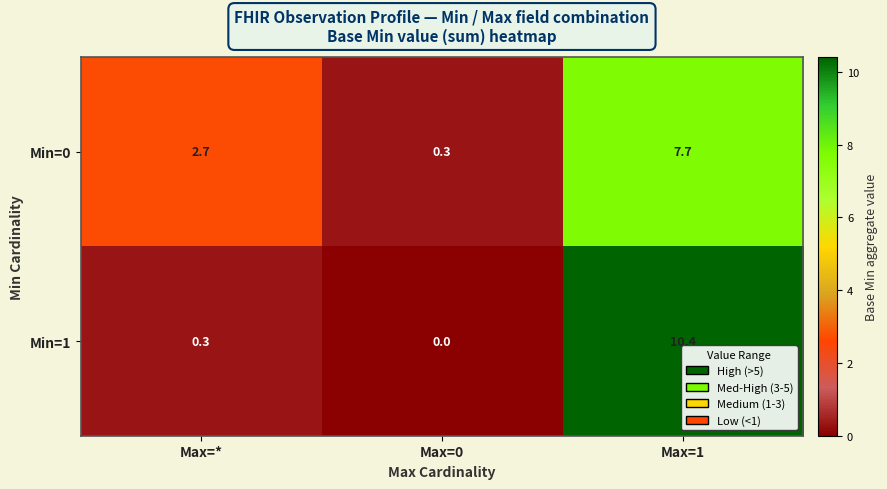

What value does the Min=1 series have at Max=*?

0.3